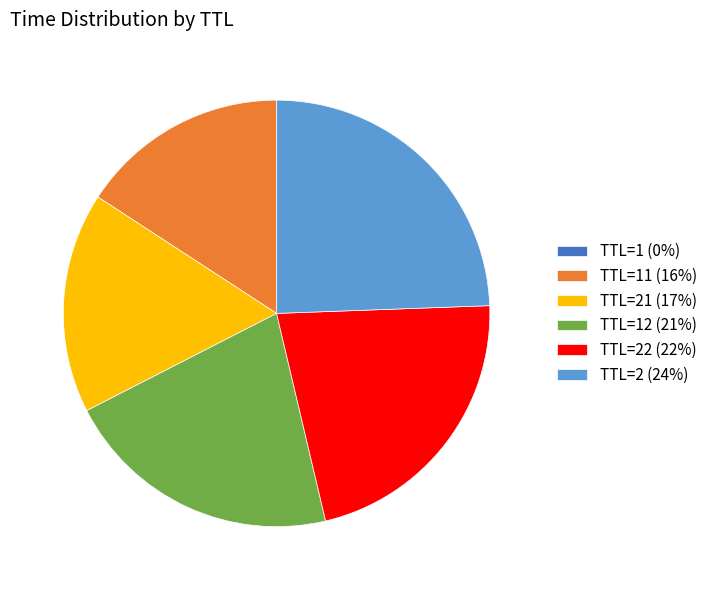

Combined, do TTL=11 (16%) and TTL=22 (22%) account for over 50%?

No